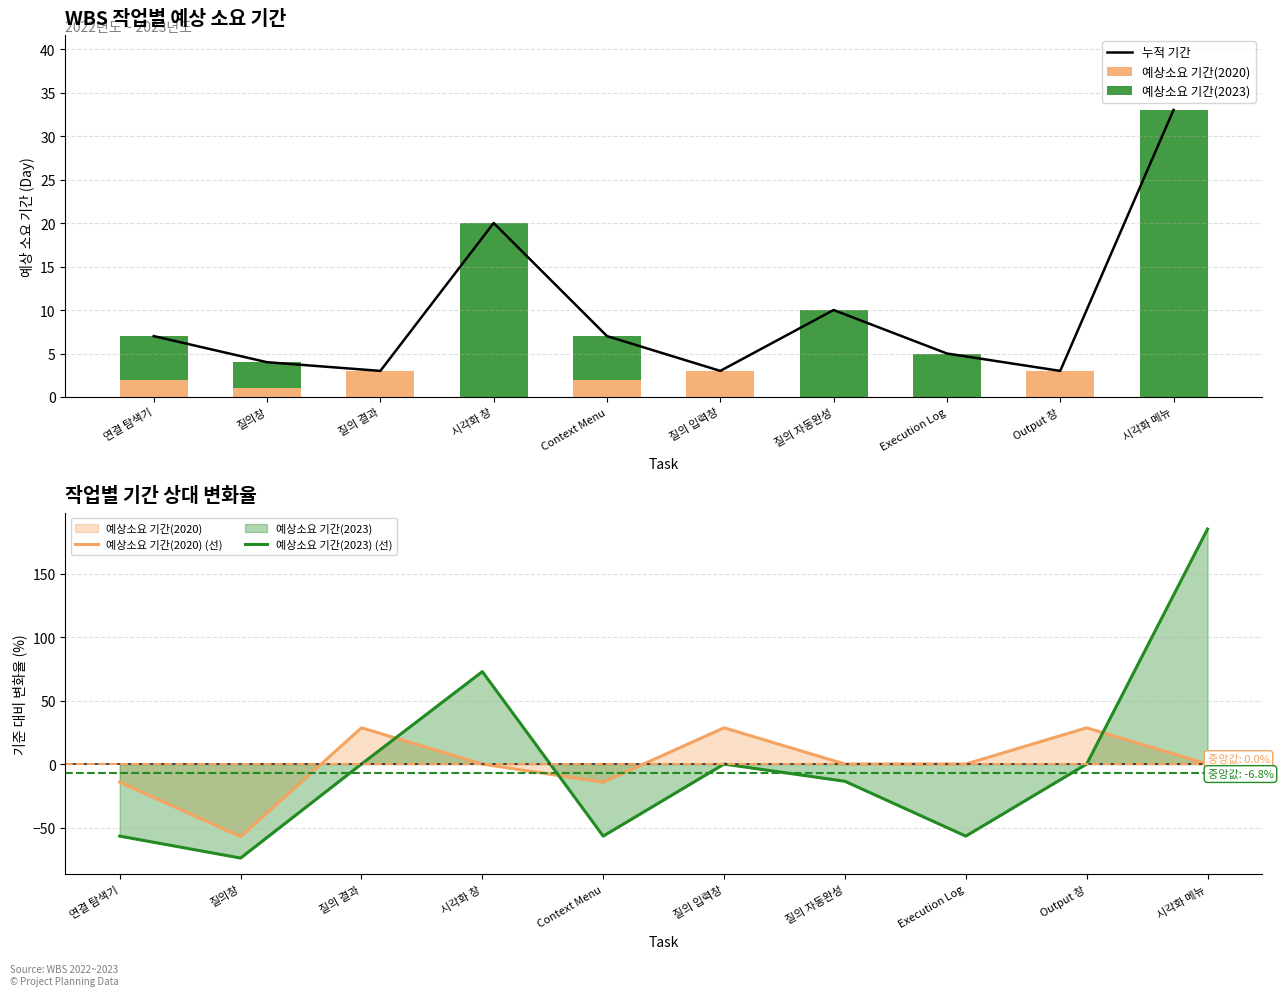

Reading left to right, transcribe all the data shown in this chart.

누적 기간: 연결 탐색기=7.0	질의창=4.0	질의 결과=3.0	시각화 창=20.0	Context Menu=7.0	질의 입력창=3.0	질의 자동완성=10.0	Execution Log=5.0	Output 창=3.0	시각화 메뉴=33.0
예상소요 기간(2020): 연결 탐색기=2.0	질의창=1.0	질의 결과=3.0	시각화 창=0.0	Context Menu=2.0	질의 입력창=3.0	질의 자동완성=0.0	Execution Log=0.0	Output 창=3.0	시각화 메뉴=0.0
예상소요 기간(2023): 연결 탐색기=5.0	질의창=3.0	질의 결과=0.0	시각화 창=20.0	Context Menu=5.0	질의 입력창=0.0	질의 자동완성=10.0	Execution Log=5.0	Output 창=0.0	시각화 메뉴=33.0
예상소요 기간(2020) (선): 연결 탐색기=-14.3	질의창=-57.1	질의 결과=28.6	시각화 창=0.0	Context Menu=-14.3	질의 입력창=28.6	질의 자동완성=0.0	Execution Log=0.0	Output 창=28.6	시각화 메뉴=0.0
예상소요 기간(2023) (선): 연결 탐색기=-56.8	질의창=-74.1	질의 결과=0.0	시각화 창=72.8	Context Menu=-56.8	질의 입력창=0.0	질의 자동완성=-13.6	Execution Log=-56.8	Output 창=0.0	시각화 메뉴=185.2